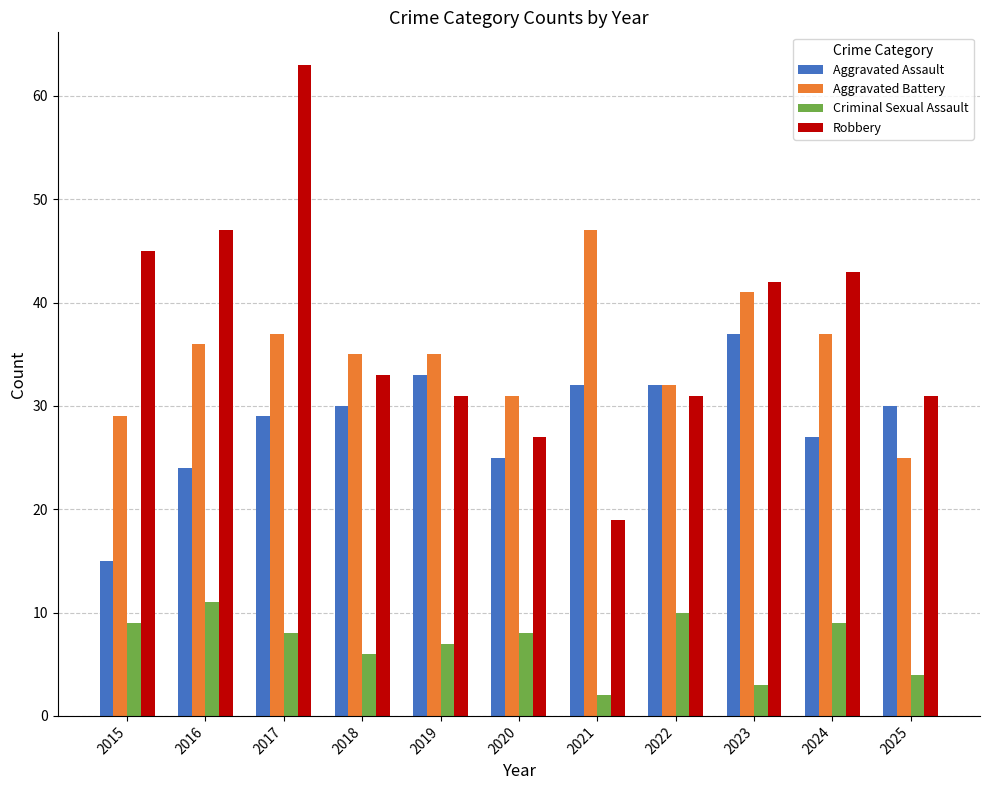

Reading left to right, what are all the values shown in this chart?

Aggravated Assault: 15	24	29	30	33	25	32	32	37	27	30
Aggravated Battery: 29	36	37	35	35	31	47	32	41	37	25
Criminal Sexual Assault: 9	11	8	6	7	8	2	10	3	9	4
Robbery: 45	47	63	33	31	27	19	31	42	43	31